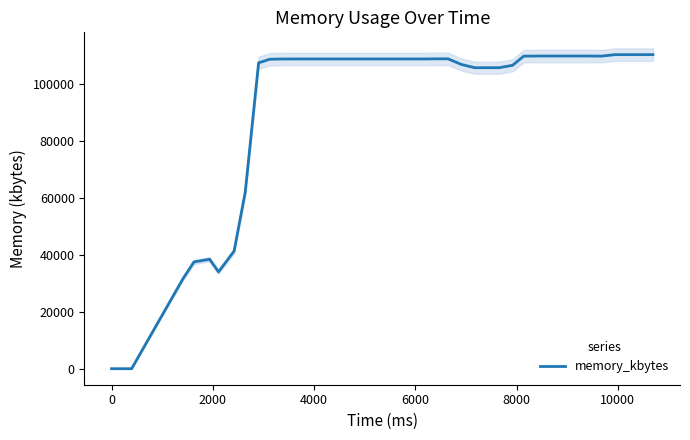

What is the maximum value for memory_kbytes?

110344